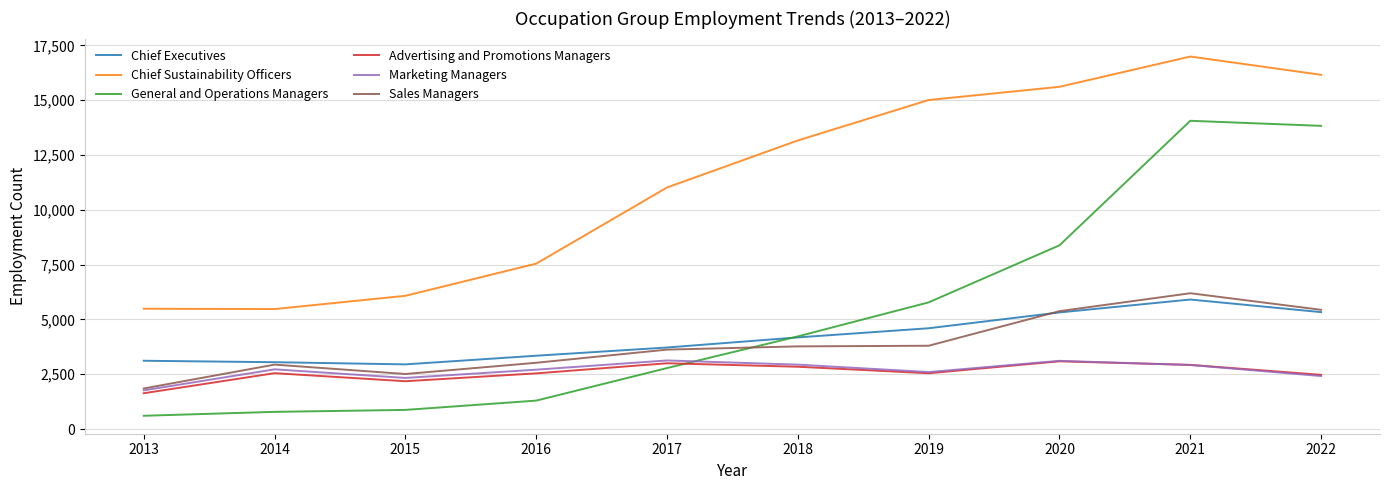

True or false: Chief Sustainability Officers and Advertising and Promotions Managers intersect in this chart.

False